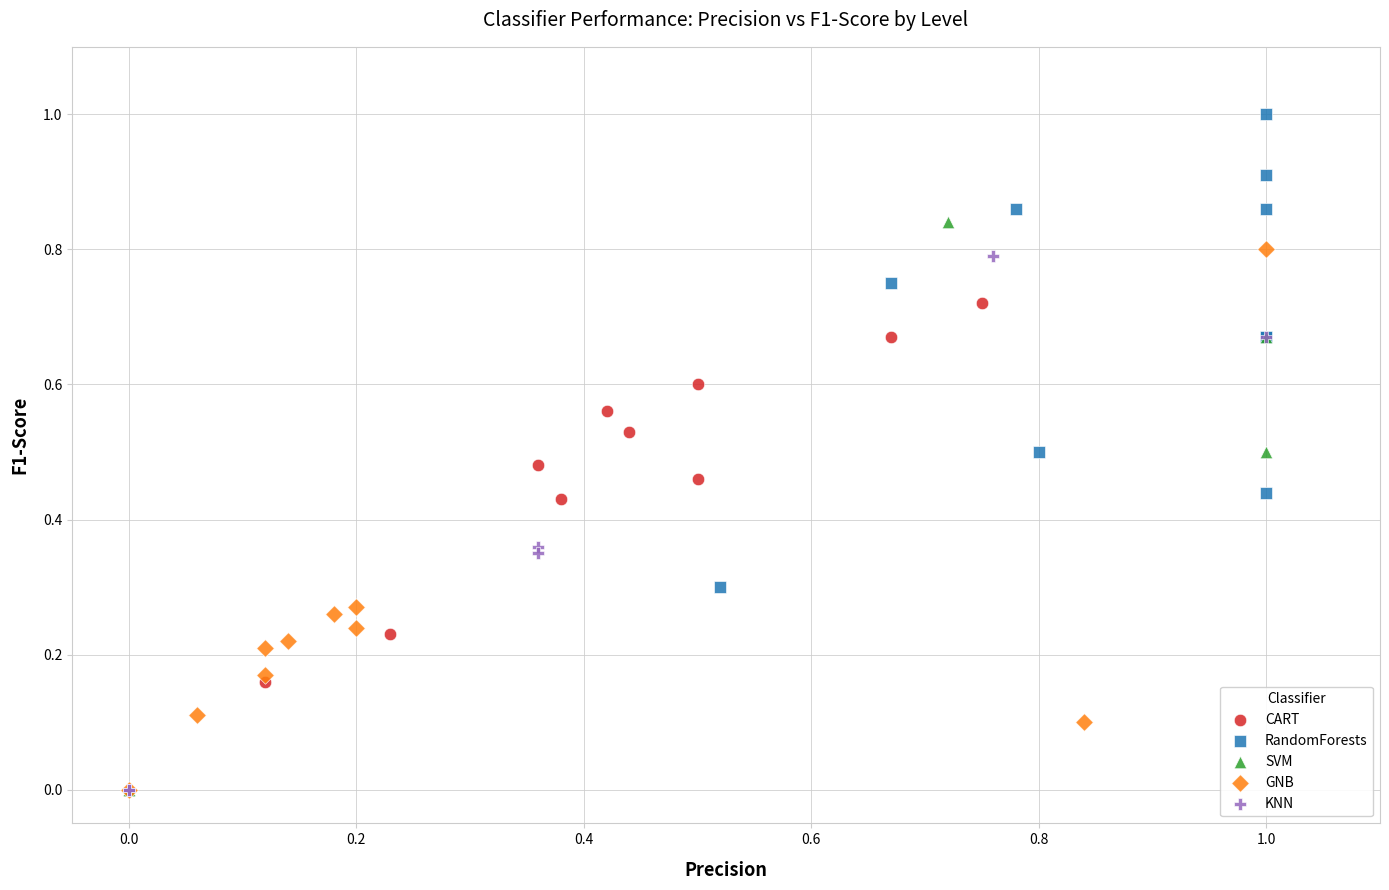

Which series reaches the maximum Y coordinate?

RandomForests